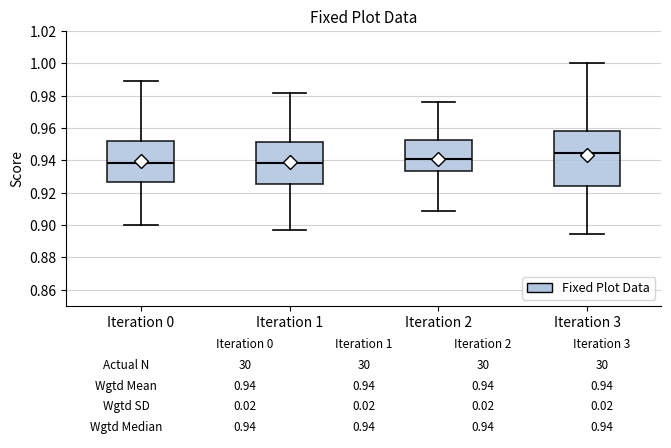

Comparing the boxes themselves (not the whiskers), which one is the tallest?

Iteration 3